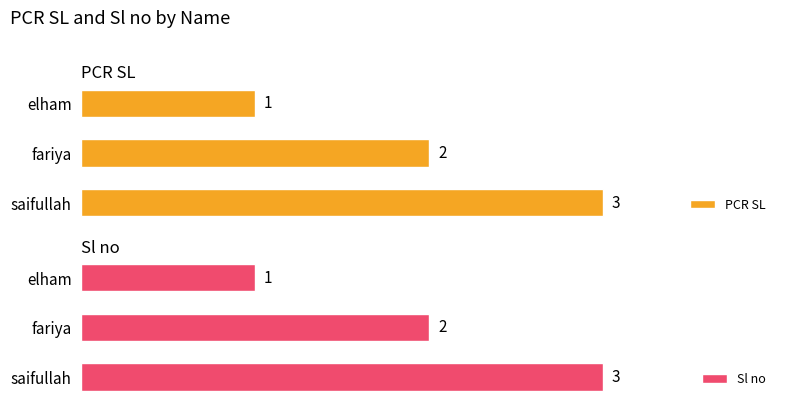

Rank the categories by PCR SL value from lowest to highest.

elham, fariya, saifullah